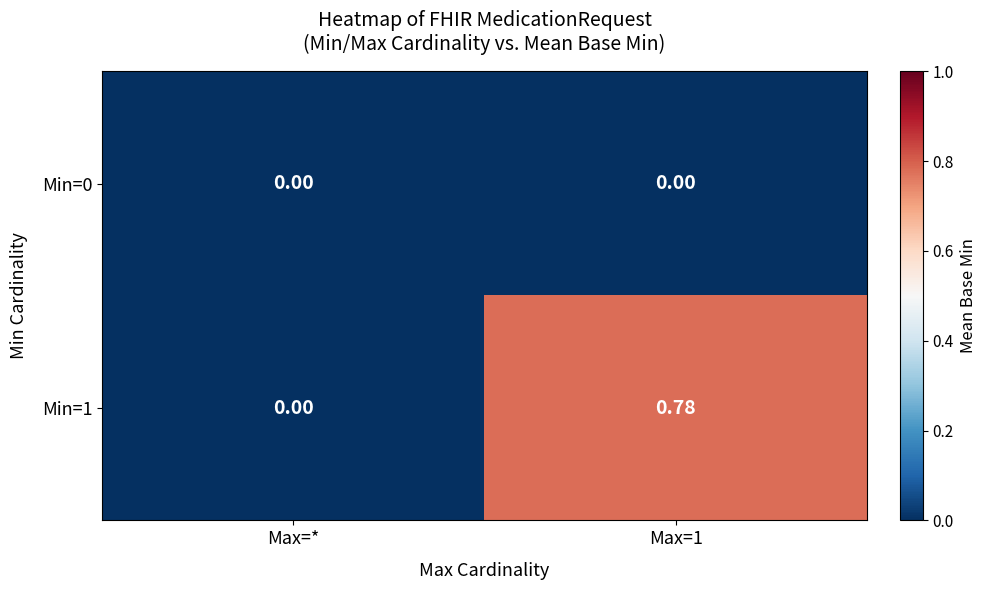

Which category has the lowest value in the Min=1 series?

Max=*